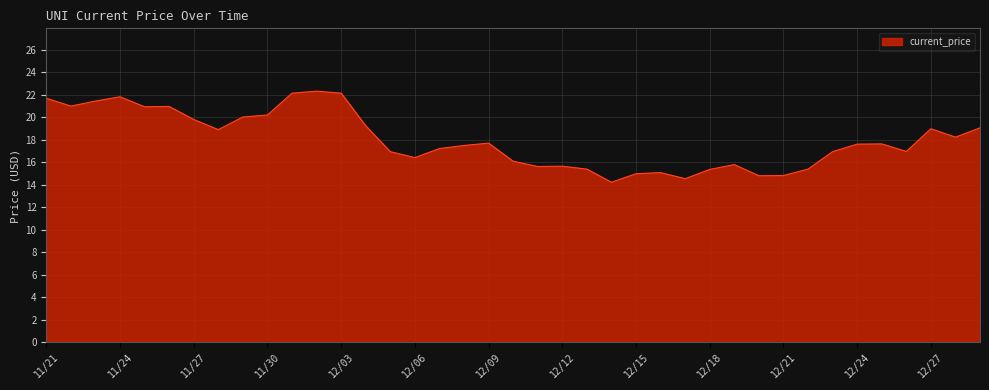

How many lines are shown in the chart?

1